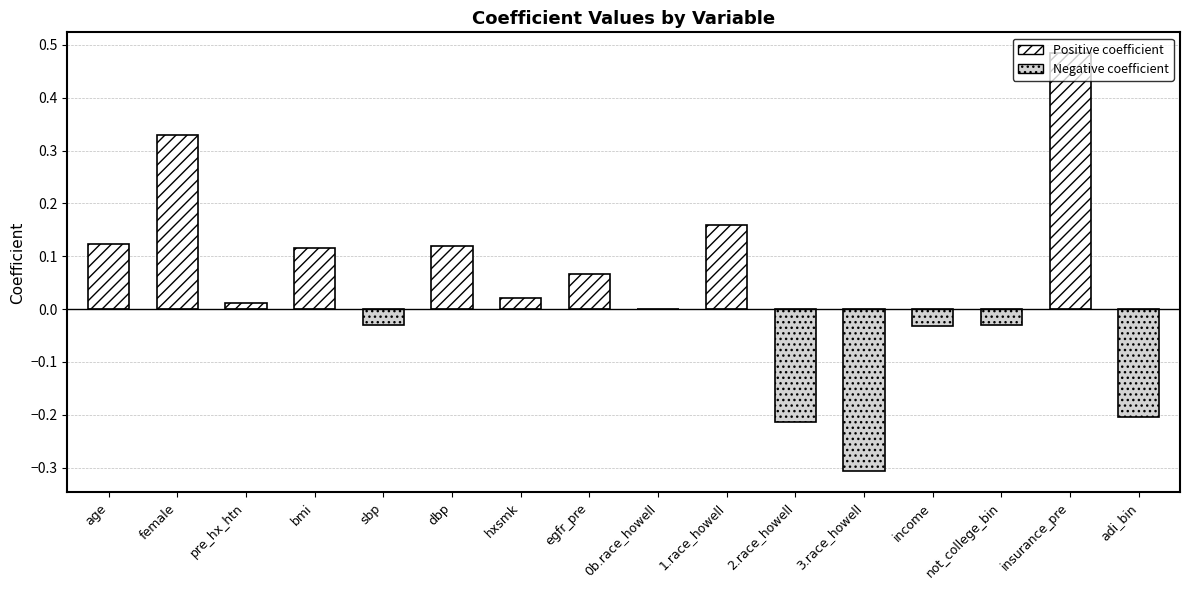

Count the number of data series in this chart.

1